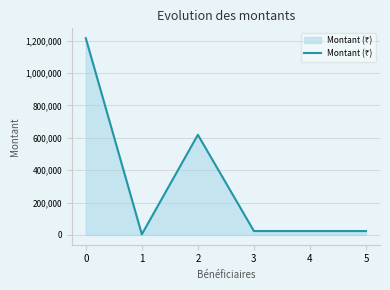

The value at 0 is 1214852. True or false?

True